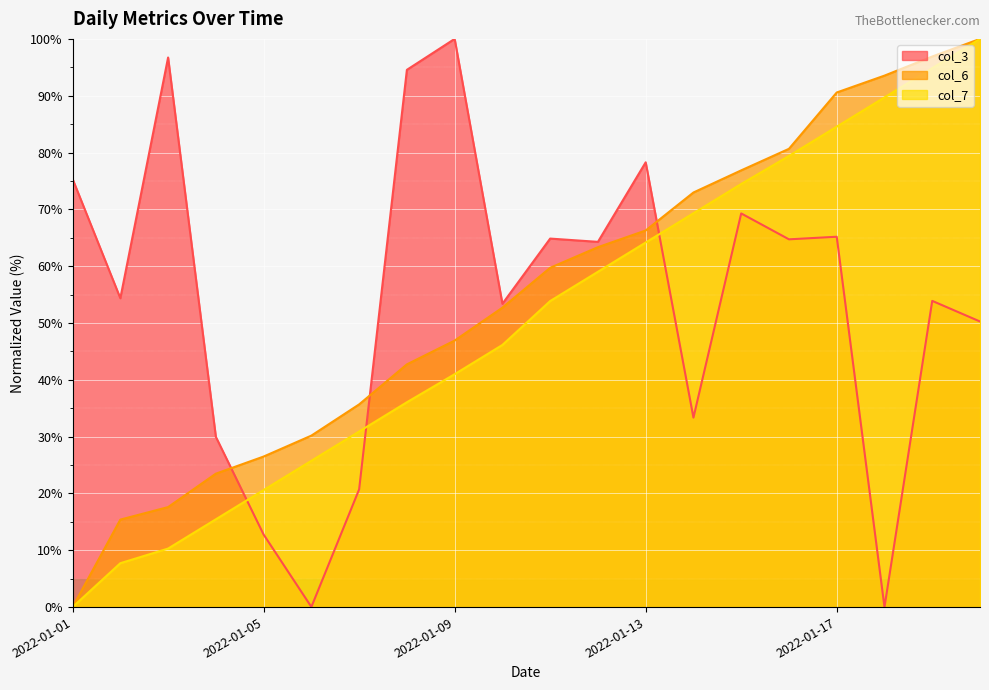

Reading left to right, extract all data points from this chart.

col_3: 2022-01-01=75.4	2022-01-02=54.4	2022-01-03=96.7	2022-01-04=30.0	2022-01-05=12.8	2022-01-06=0.0	2022-01-07=20.7	2022-01-08=94.6	2022-01-09=100.0	2022-01-10=53.4	2022-01-11=64.9	2022-01-12=64.3	2022-01-13=78.3	2022-01-14=33.3	2022-01-15=69.3	2022-01-16=64.7	2022-01-17=65.2	2022-01-18=0.0	2022-01-19=53.9	2022-01-20=50.3
col_6: 2022-01-01=0.0	2022-01-02=15.4	2022-01-03=17.6	2022-01-04=23.5	2022-01-05=26.5	2022-01-06=30.2	2022-01-07=35.7	2022-01-08=42.7	2022-01-09=46.9	2022-01-10=52.7	2022-01-11=59.7	2022-01-12=63.3	2022-01-13=66.3	2022-01-14=73.0	2022-01-15=76.9	2022-01-16=80.7	2022-01-17=90.6	2022-01-18=93.5	2022-01-19=96.9	2022-01-20=100.0
col_7: 2022-01-01=0.0	2022-01-02=7.7	2022-01-03=10.3	2022-01-04=15.5	2022-01-05=20.6	2022-01-06=25.8	2022-01-07=30.9	2022-01-08=36.1	2022-01-09=41.0	2022-01-10=46.1	2022-01-11=53.9	2022-01-12=59.0	2022-01-13=64.2	2022-01-14=69.3	2022-01-15=74.5	2022-01-16=79.4	2022-01-17=84.5	2022-01-18=89.7	2022-01-19=94.8	2022-01-20=100.0